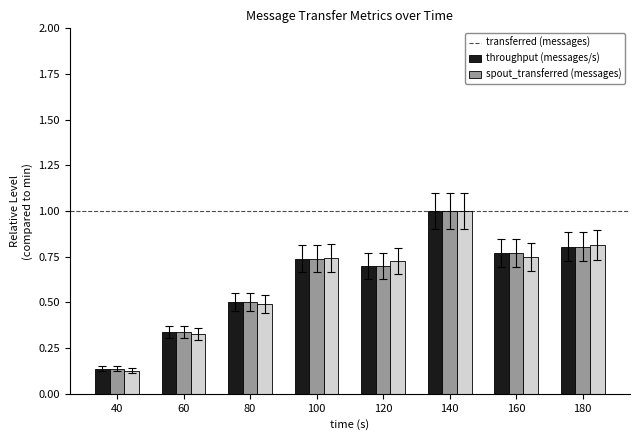

What is the total value across all series at 180?

2.4